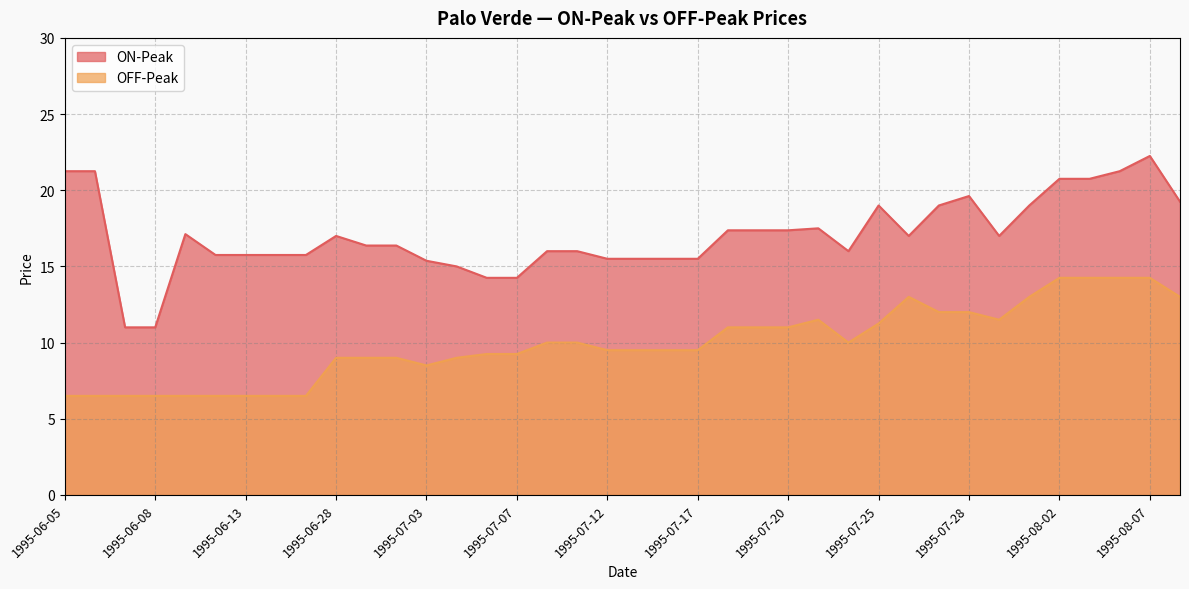

List the series in order of their peak value, highest first.

ON-Peak, OFF-Peak